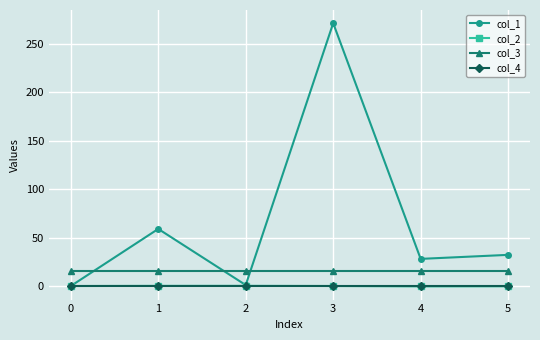

Does the chart have visible grid lines?

Yes